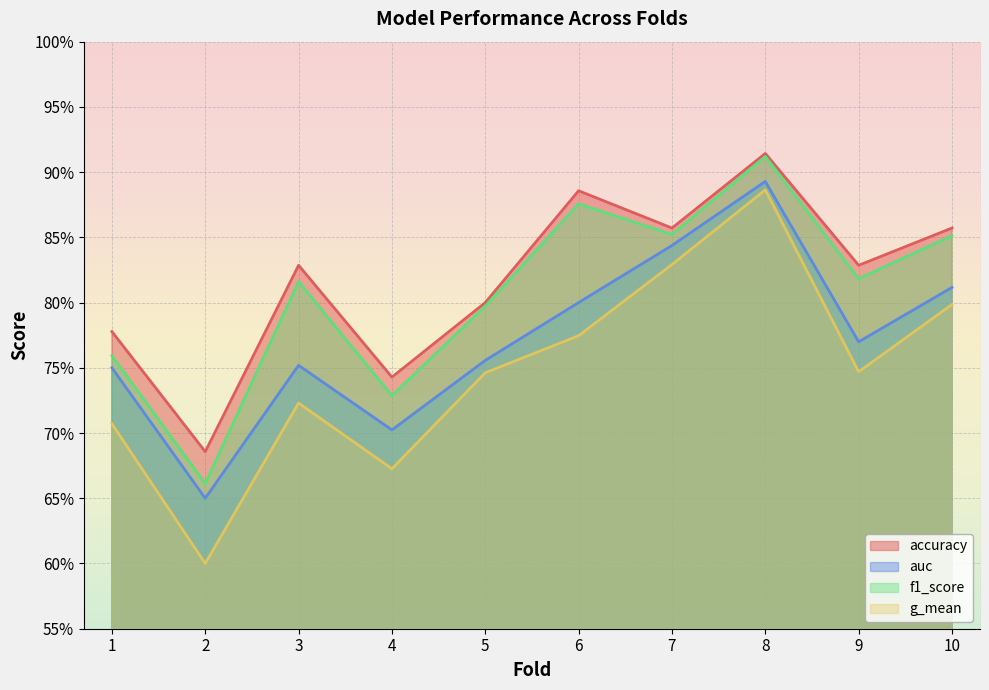

True or false: f1_score and accuracy intersect in this chart.

False